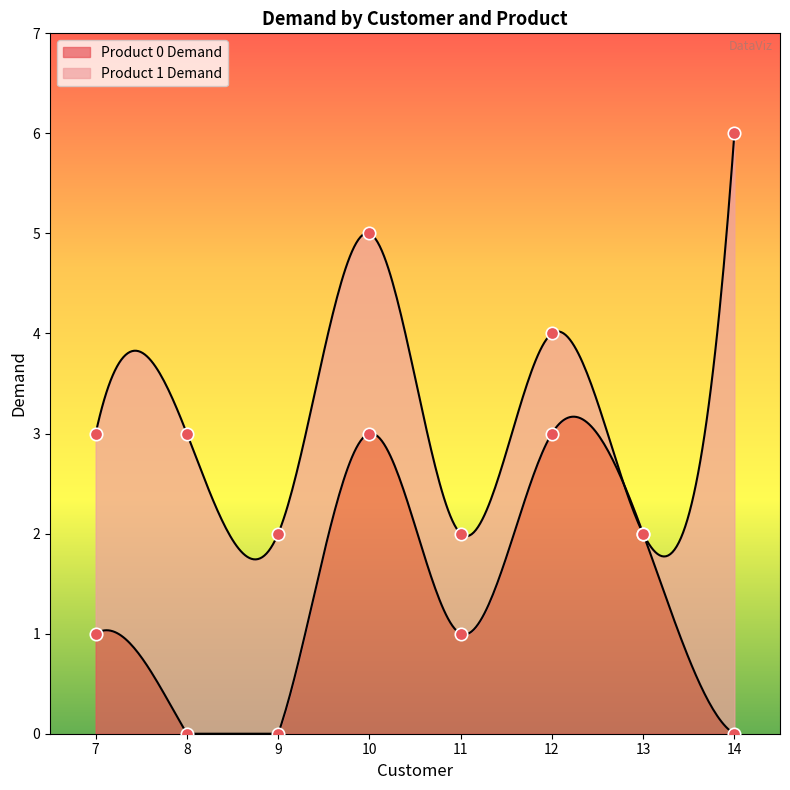

Between 7 and 8, which is larger?

7